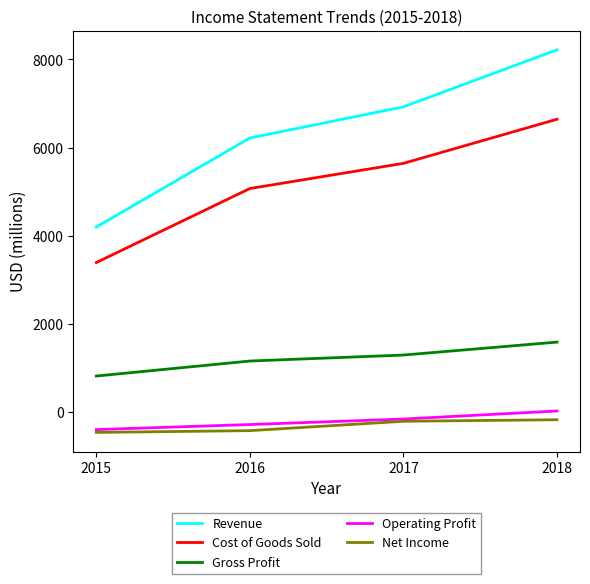

What are all the series names shown in the legend?

Revenue, Cost of Goods Sold, Gross Profit, Operating Profit, Net Income